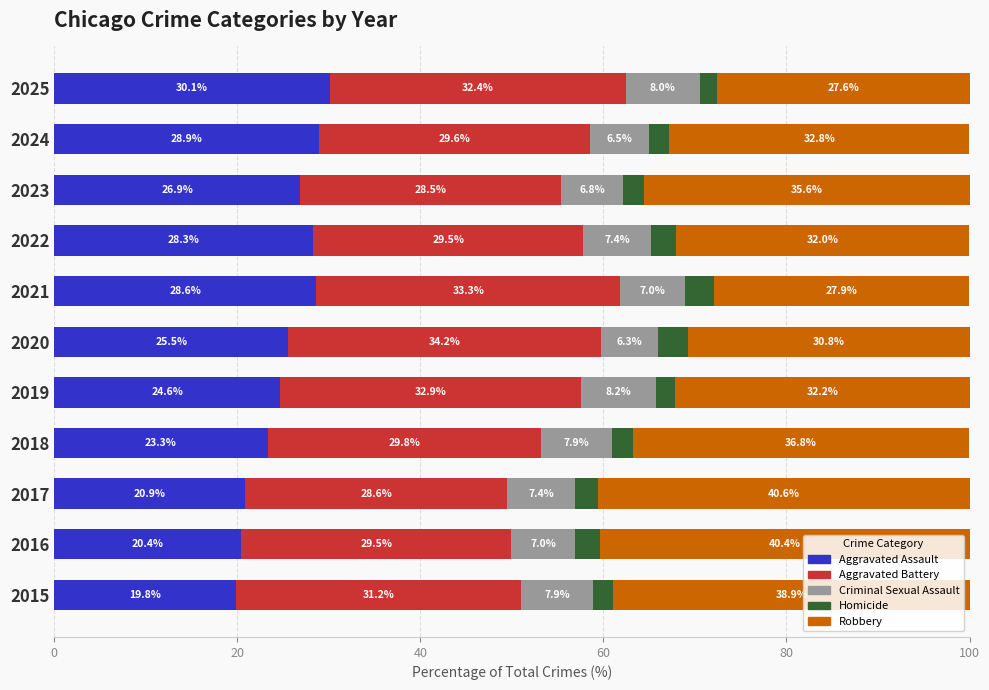

The Aggravated Assault series shows 20.4 at 2016. True or false?

True